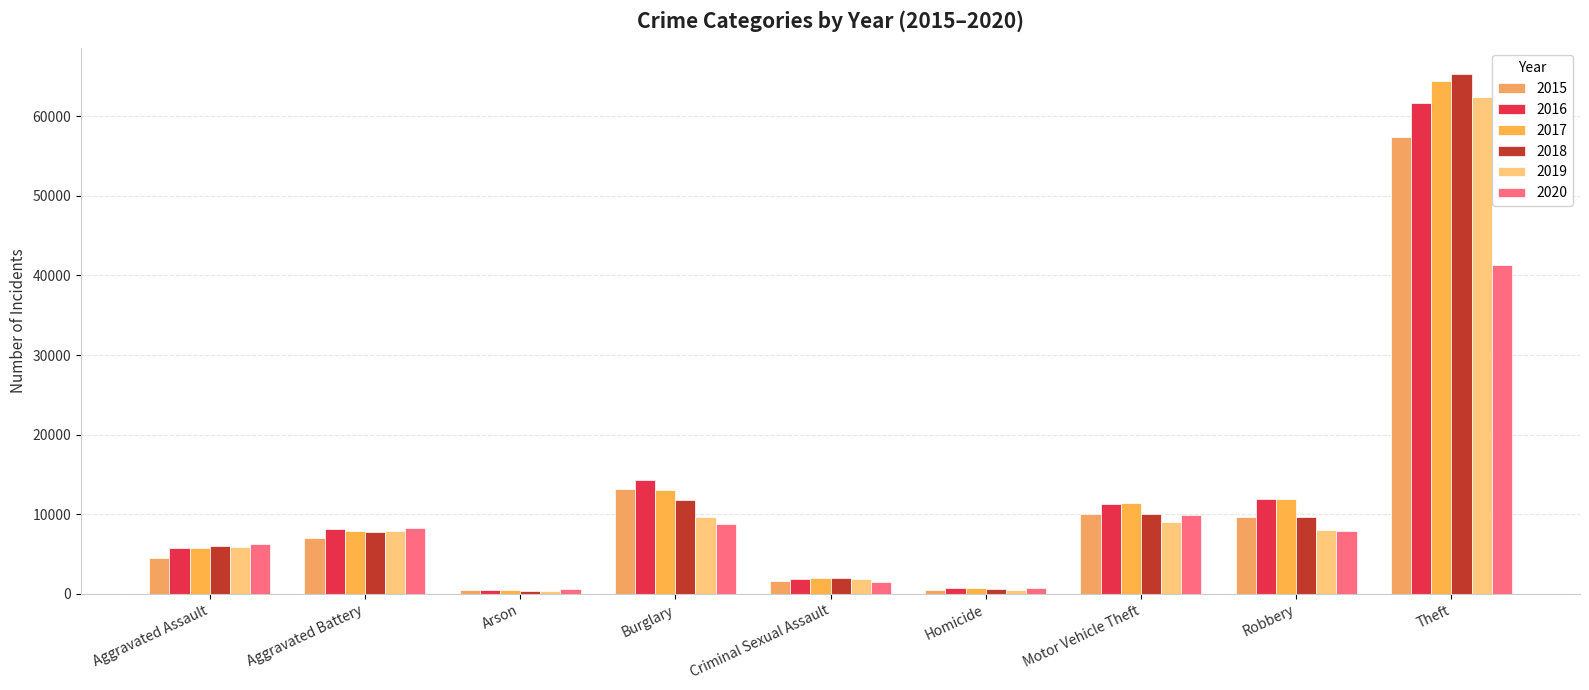

Reading left to right, list all the values displayed in this chart.

2015: 4480	7018	448	13184	1657	496	10068	9638	57349
2016: 5712	8085	515	14289	1808	786	11286	11960	61618
2017: 5793	7845	444	13001	1930	672	11380	11880	64380
2018: 6001	7735	373	11746	1966	589	9983	9679	65281
2019: 5840	7857	376	9639	1862	498	8978	7994	62478
2020: 6263	8319	589	8754	1440	785	9953	7855	41296